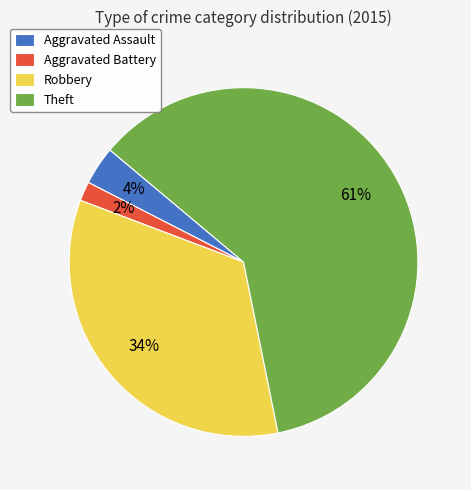

Is the sum of Theft and Aggravated Battery greater than half?

Yes